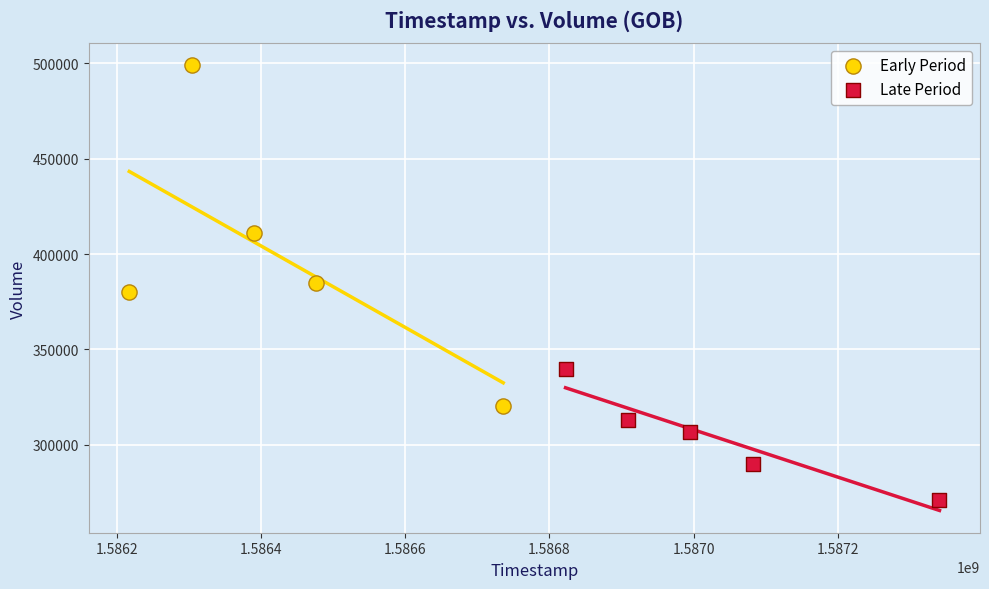

Which series contains the lowest Y value?

Late Period